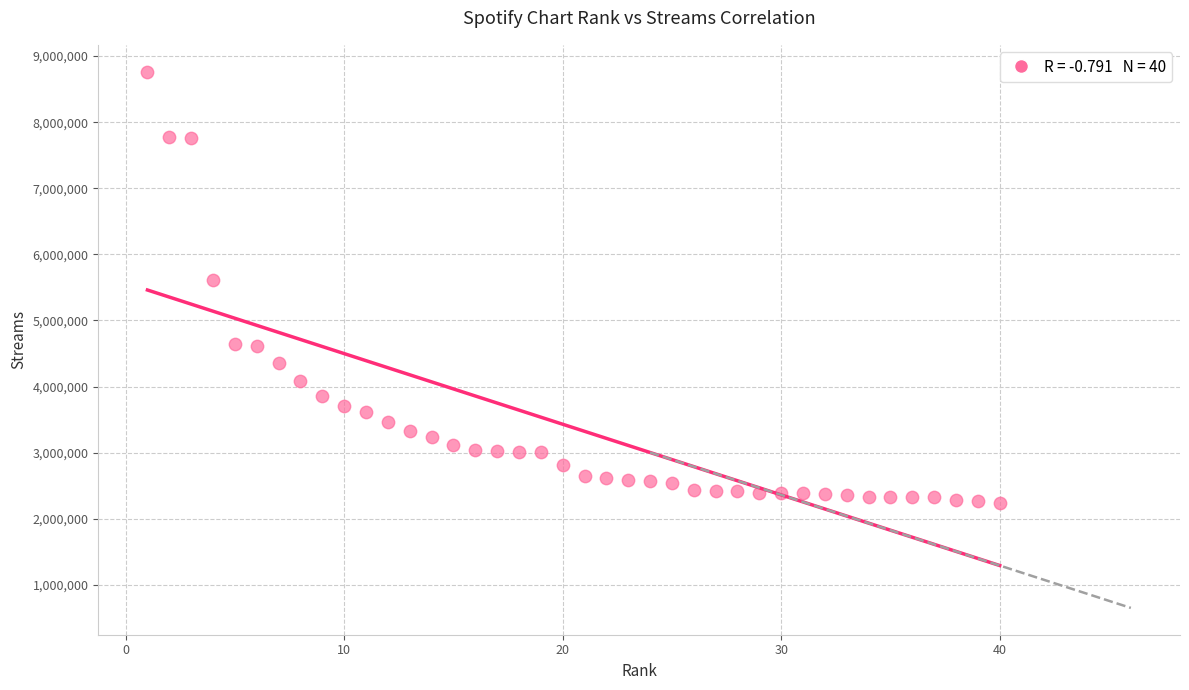

What is the range of X values (max minus min)?

39